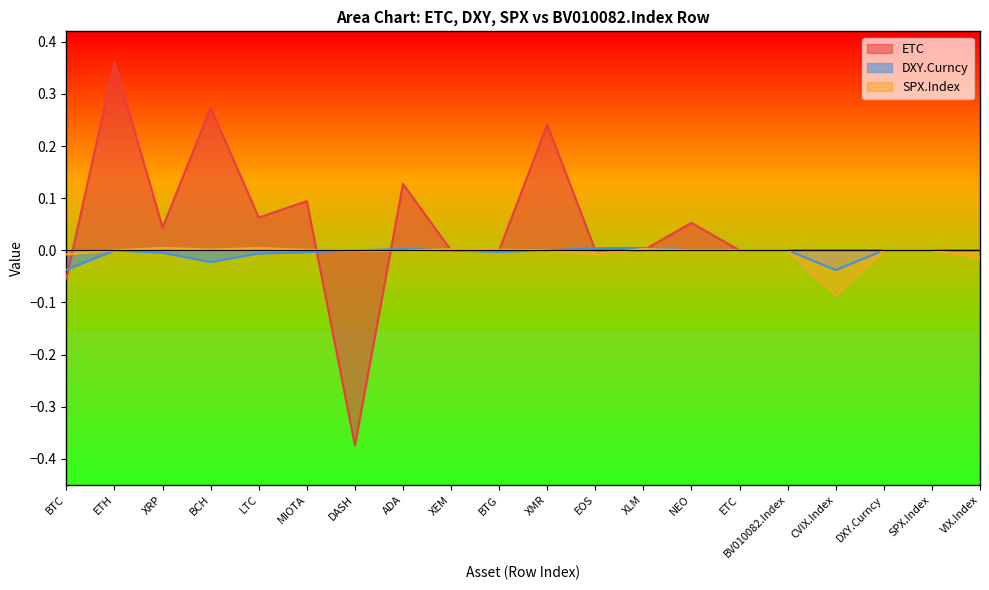

What is the sum of all ETC values?

0.8